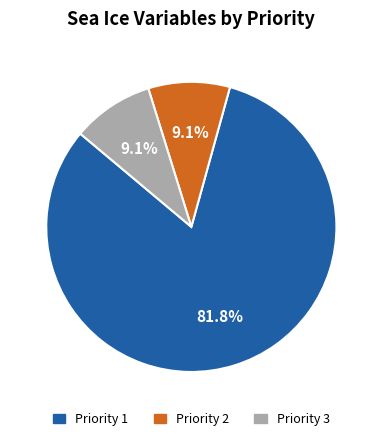

To the nearest percent, what is the difference between the largest and smallest slice percentages?

73%